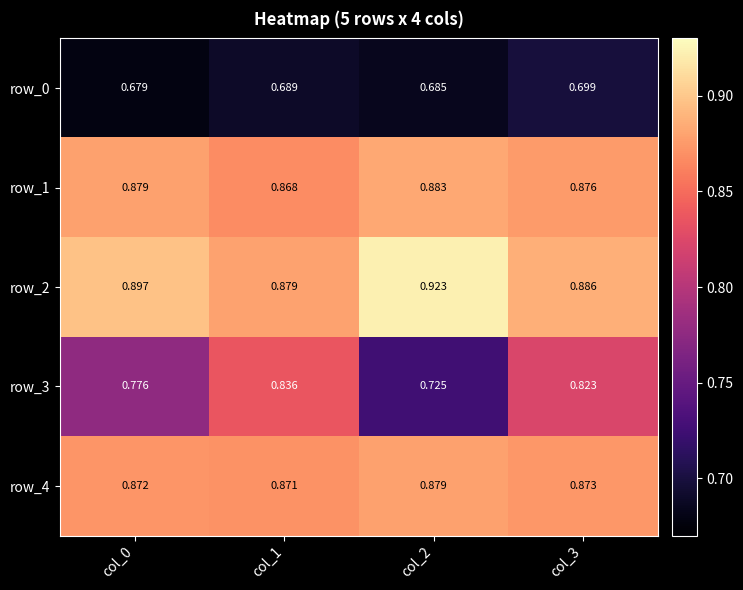

How many series are shown in this chart?

5